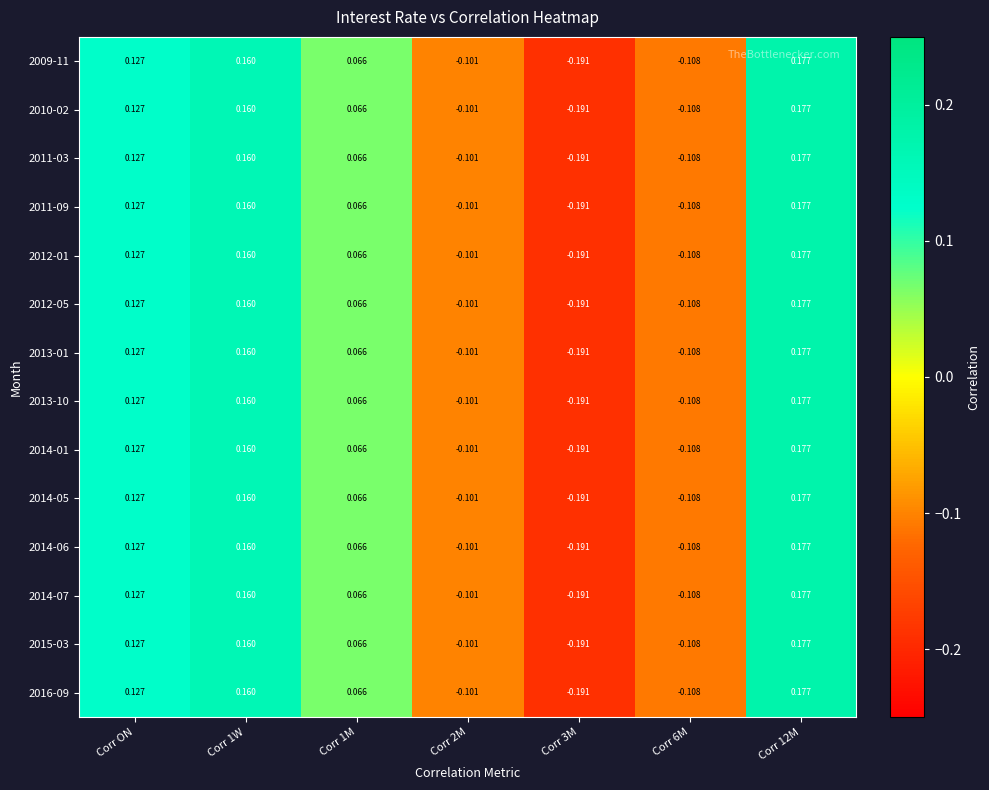

Is the value of 2013-10 at Corr 2M greater than the value of 2016-09 at Corr 6M?

Yes